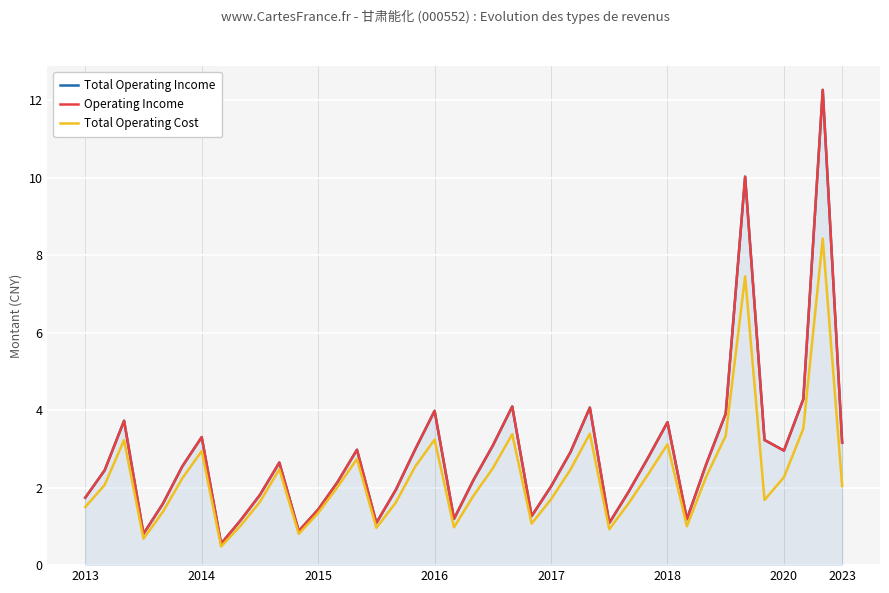

How many lines are shown in the chart?

3